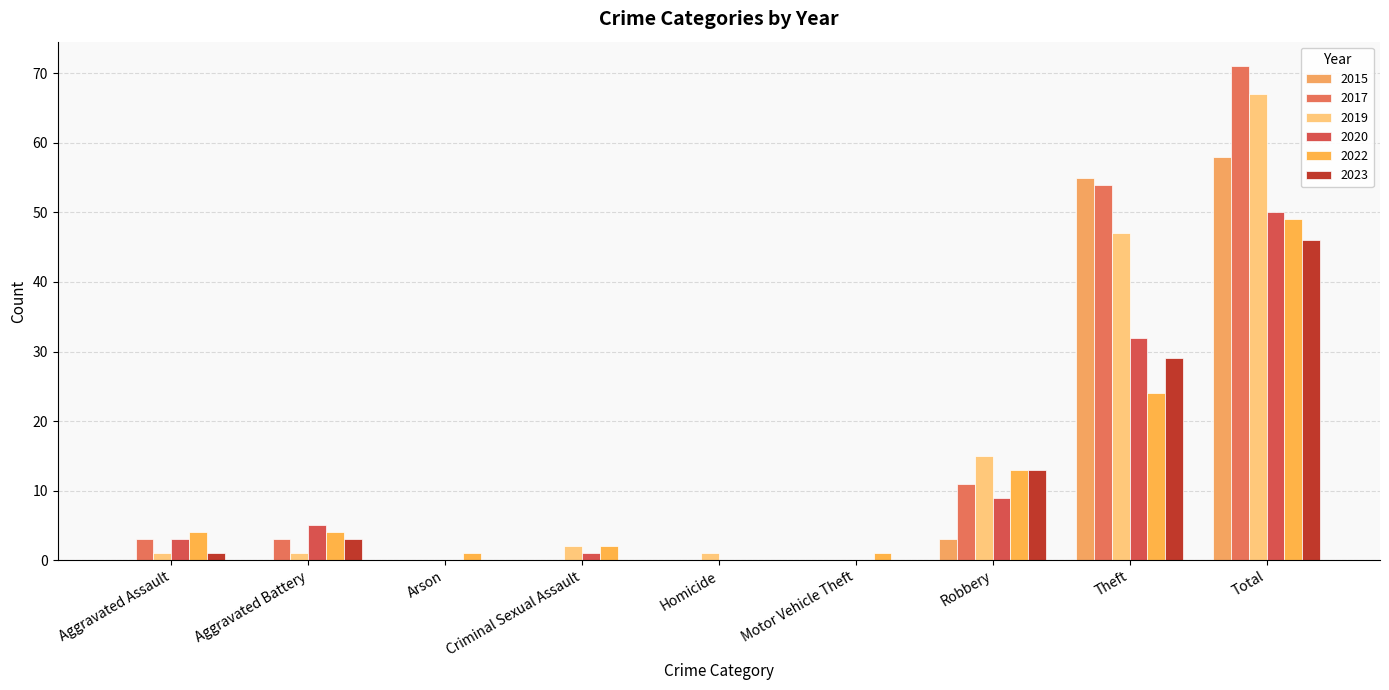

Reading right to left, transcribe all the data shown in this chart.

2015: Total=58	Theft=55	Robbery=3	Motor Vehicle Theft=0	Homicide=0	Criminal Sexual Assault=0	Arson=0	Aggravated Battery=0	Aggravated Assault=0
2017: Total=71	Theft=54	Robbery=11	Motor Vehicle Theft=0	Homicide=0	Criminal Sexual Assault=0	Arson=0	Aggravated Battery=3	Aggravated Assault=3
2019: Total=67	Theft=47	Robbery=15	Motor Vehicle Theft=0	Homicide=1	Criminal Sexual Assault=2	Arson=0	Aggravated Battery=1	Aggravated Assault=1
2020: Total=50	Theft=32	Robbery=9	Motor Vehicle Theft=0	Homicide=0	Criminal Sexual Assault=1	Arson=0	Aggravated Battery=5	Aggravated Assault=3
2022: Total=49	Theft=24	Robbery=13	Motor Vehicle Theft=1	Homicide=0	Criminal Sexual Assault=2	Arson=1	Aggravated Battery=4	Aggravated Assault=4
2023: Total=46	Theft=29	Robbery=13	Motor Vehicle Theft=0	Homicide=0	Criminal Sexual Assault=0	Arson=0	Aggravated Battery=3	Aggravated Assault=1